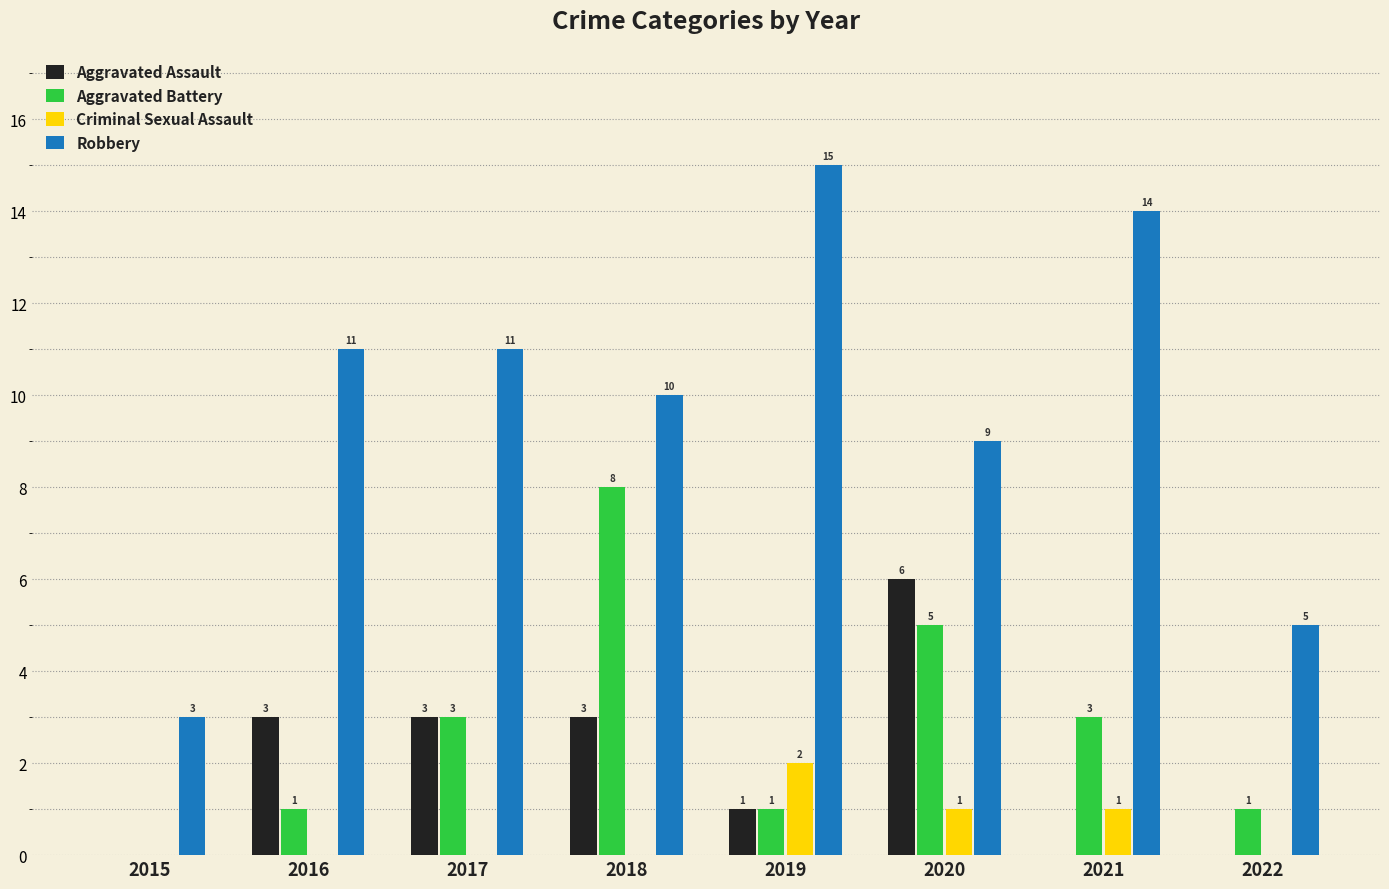

Between 2020 and 2021, which series saw the biggest shift?

Aggravated Assault